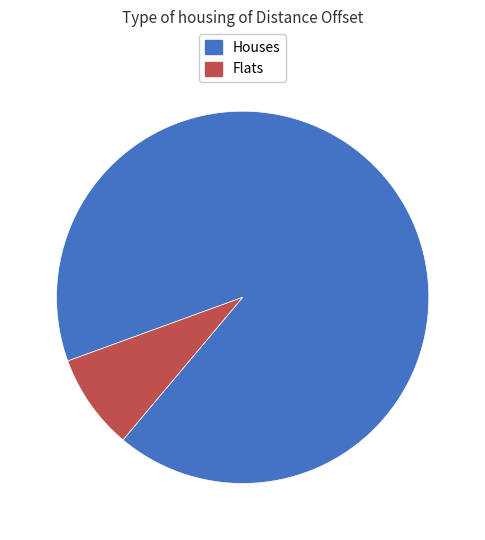

Is there any slice that represents more than half of the pie?

Yes